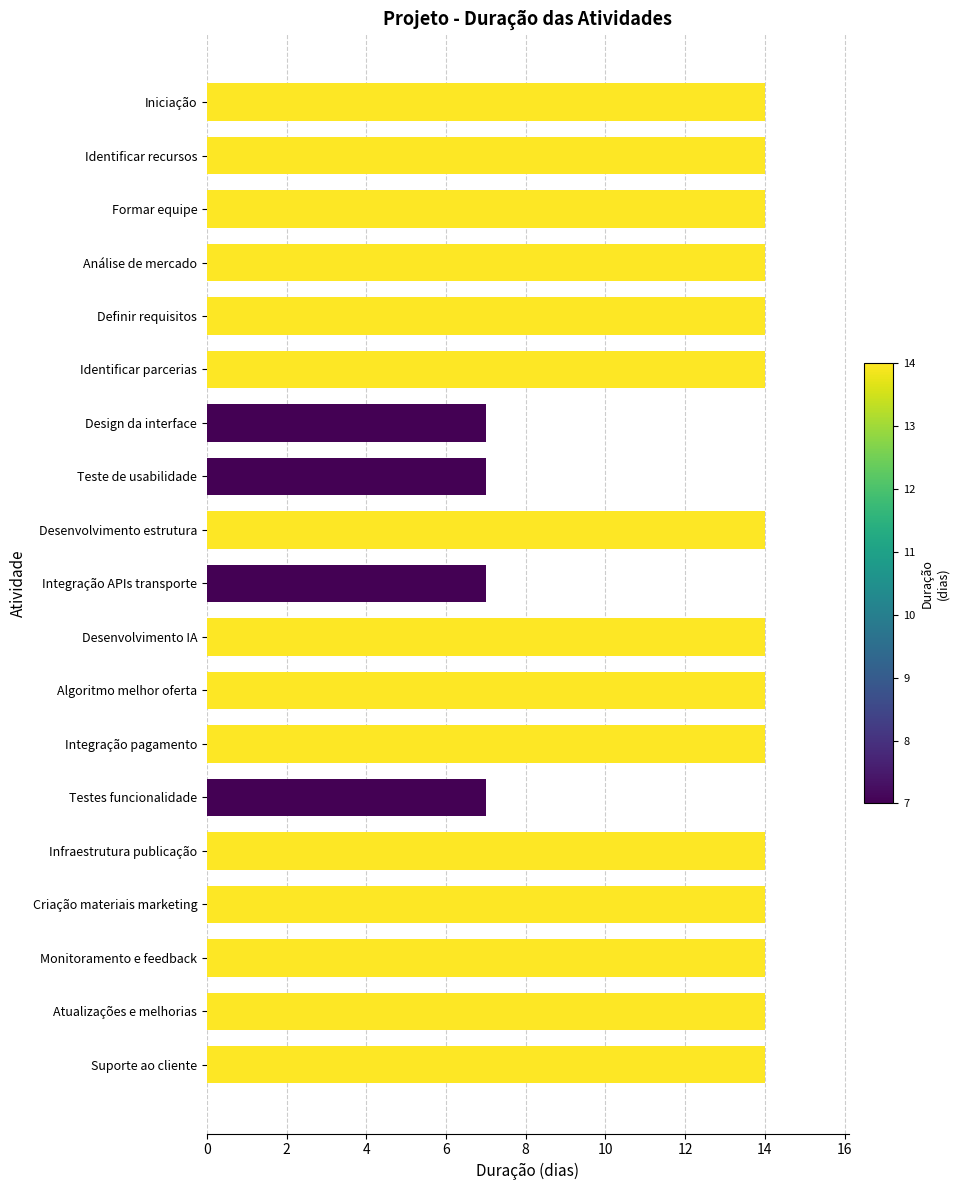

Reading top to bottom, extract all data points from this chart.

14	14	14	14	14	14	7	7	14	7	14	14	14	7	14	14	14	14	14